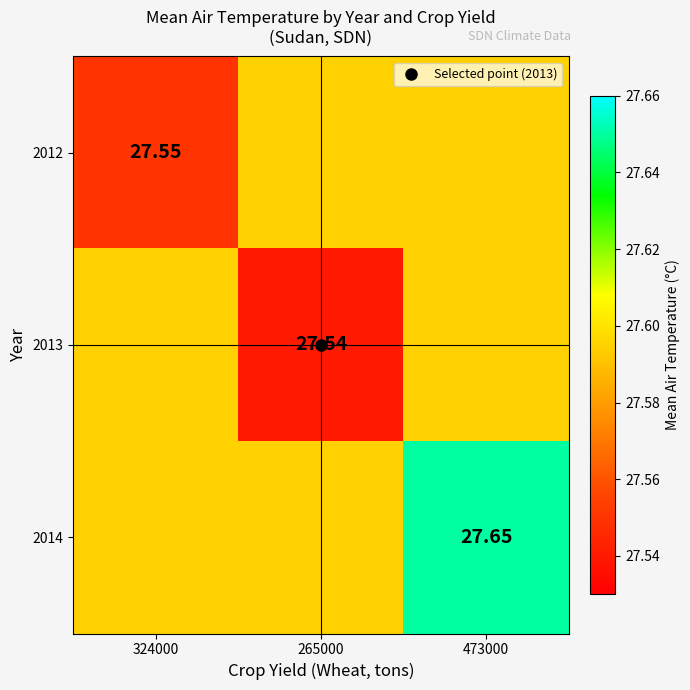

The value of 2014 at 473000 is 27.6. True or false?

True